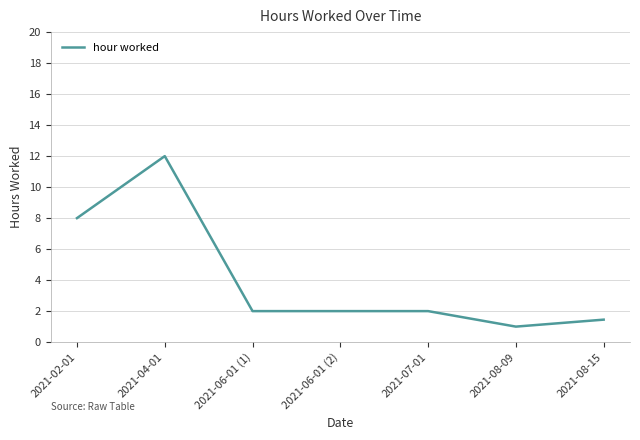

Between 2021-04-01 and 2021-08-15, which is larger?

2021-04-01